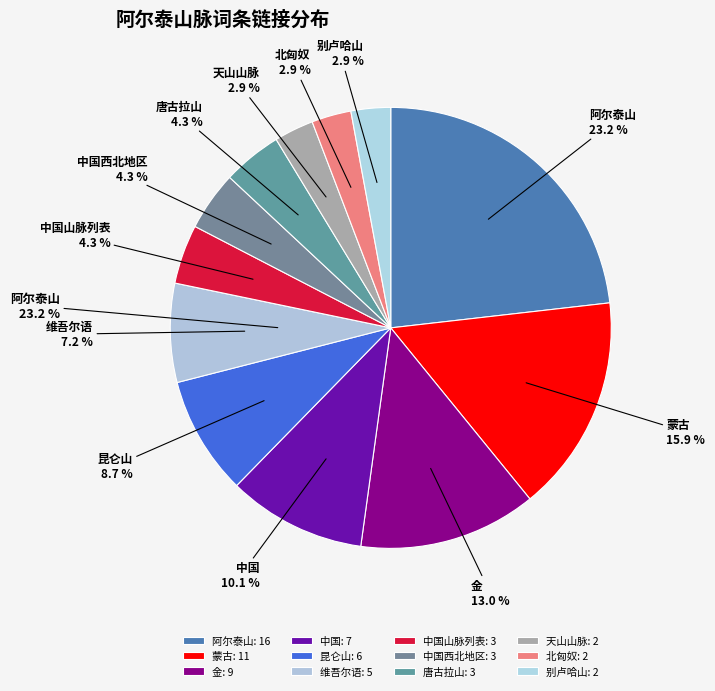

To the nearest percent, what is the average slice percentage?

8%